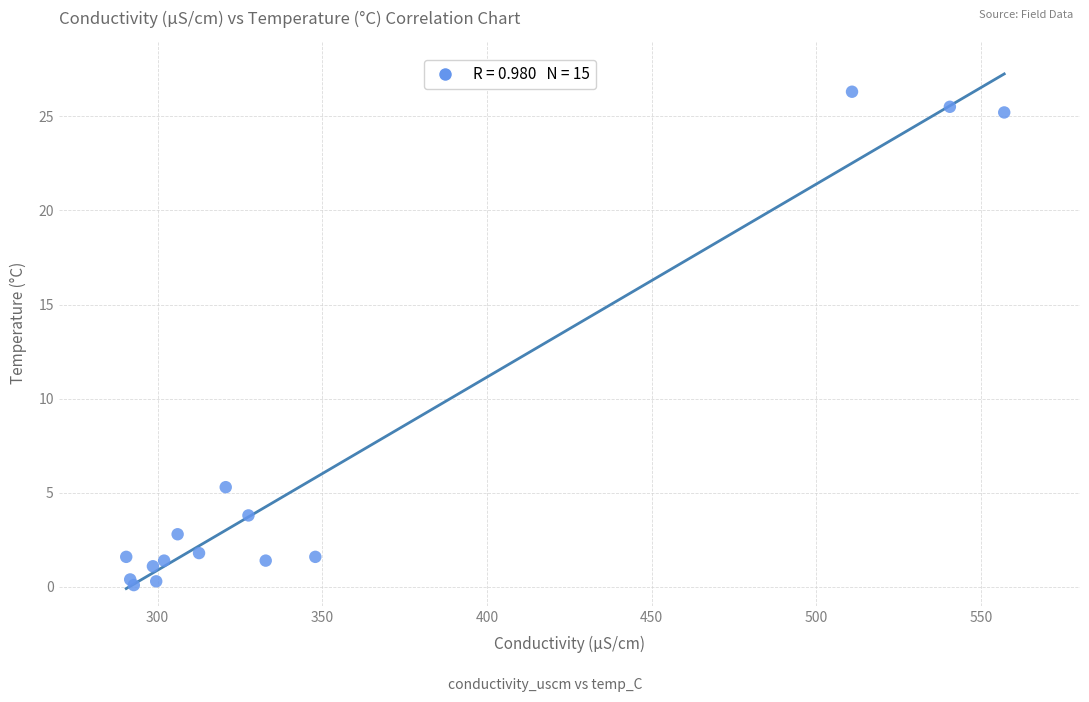

What Y value in the scatter plot is closest to 13?

5.3